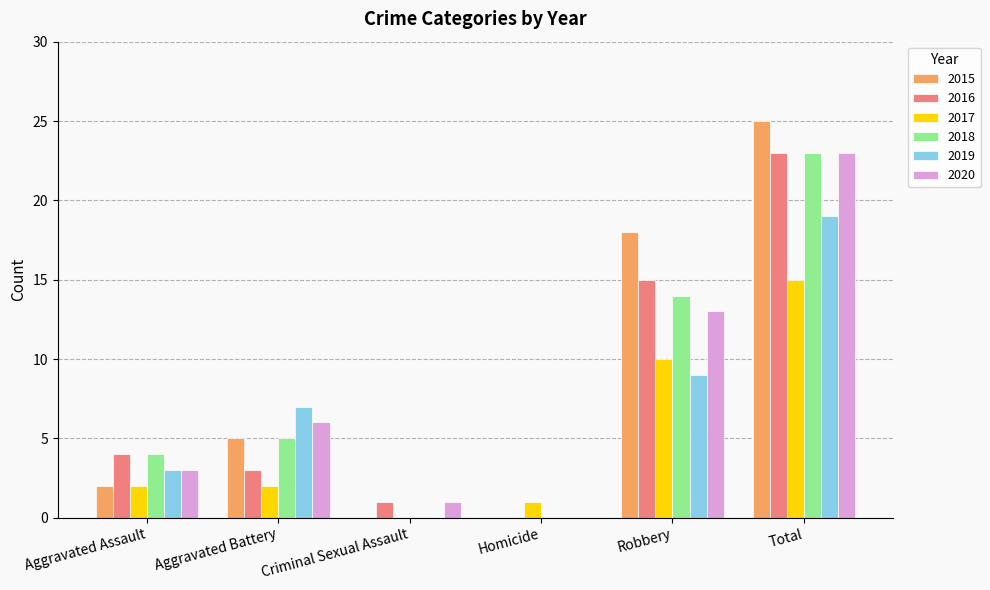

Which series has the largest total across all categories?

2015